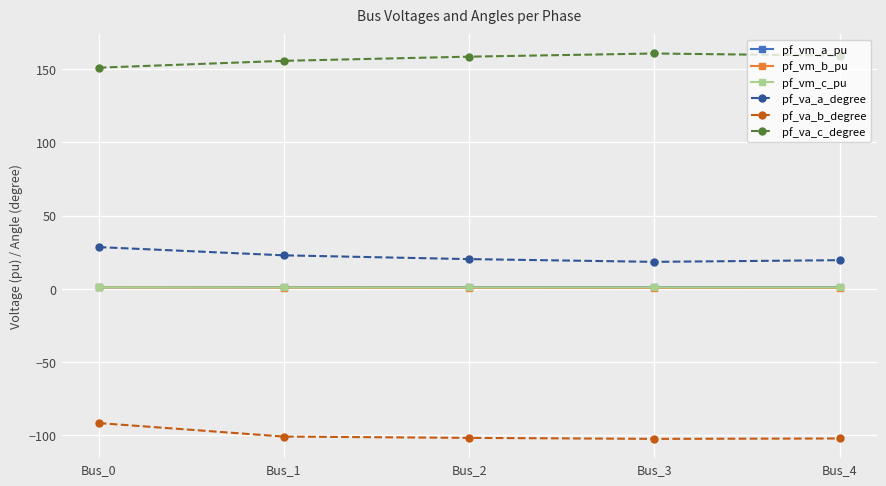

How many pf_vm_a_pu values are between 1 and 2?

5